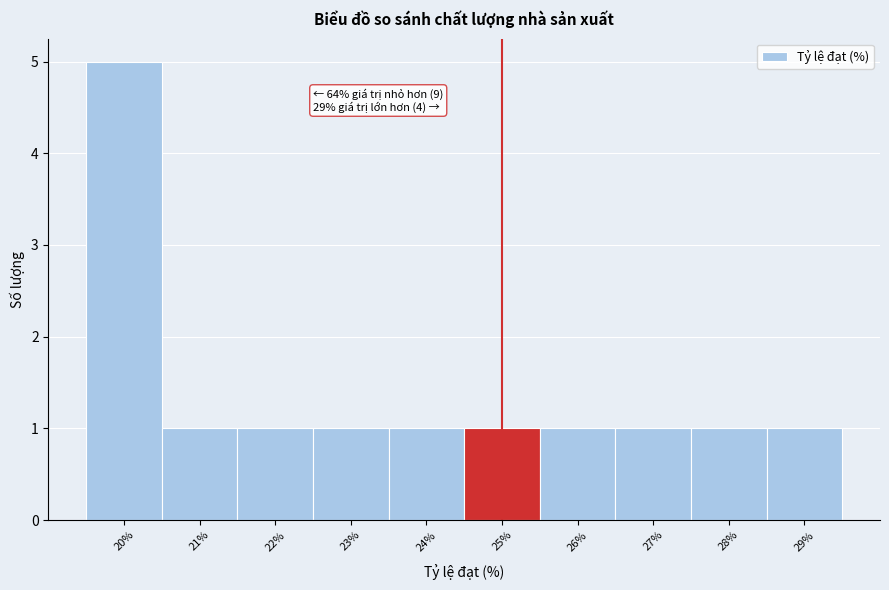

Which range on the x-axis has the tallest bar?

19.5 to 20.5